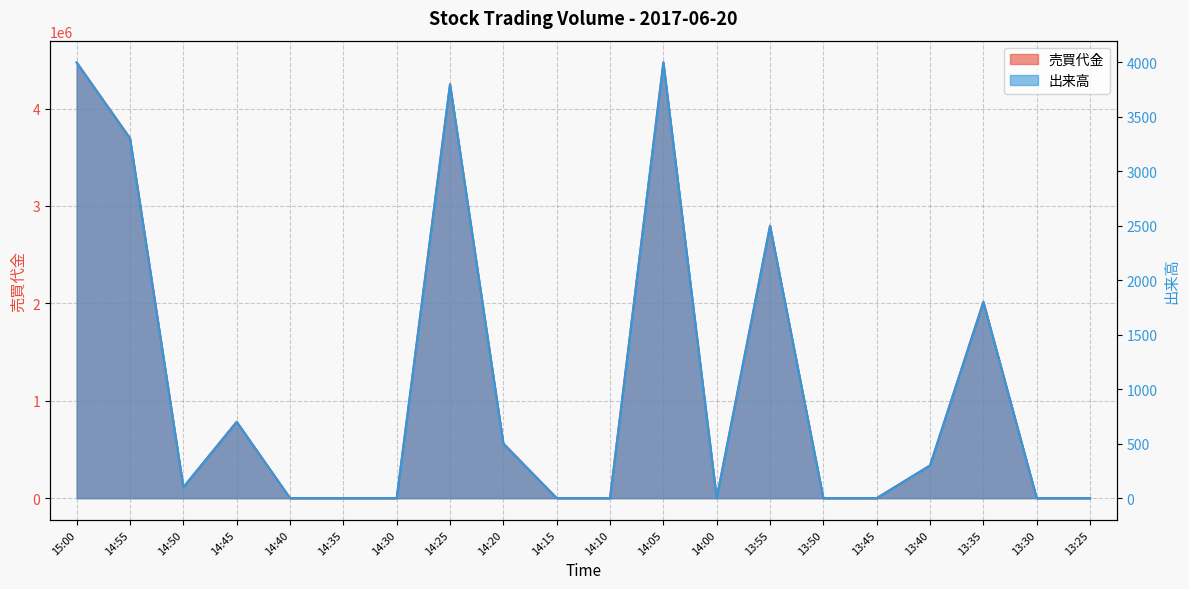

Which series has the largest total across all categories?

売買代金